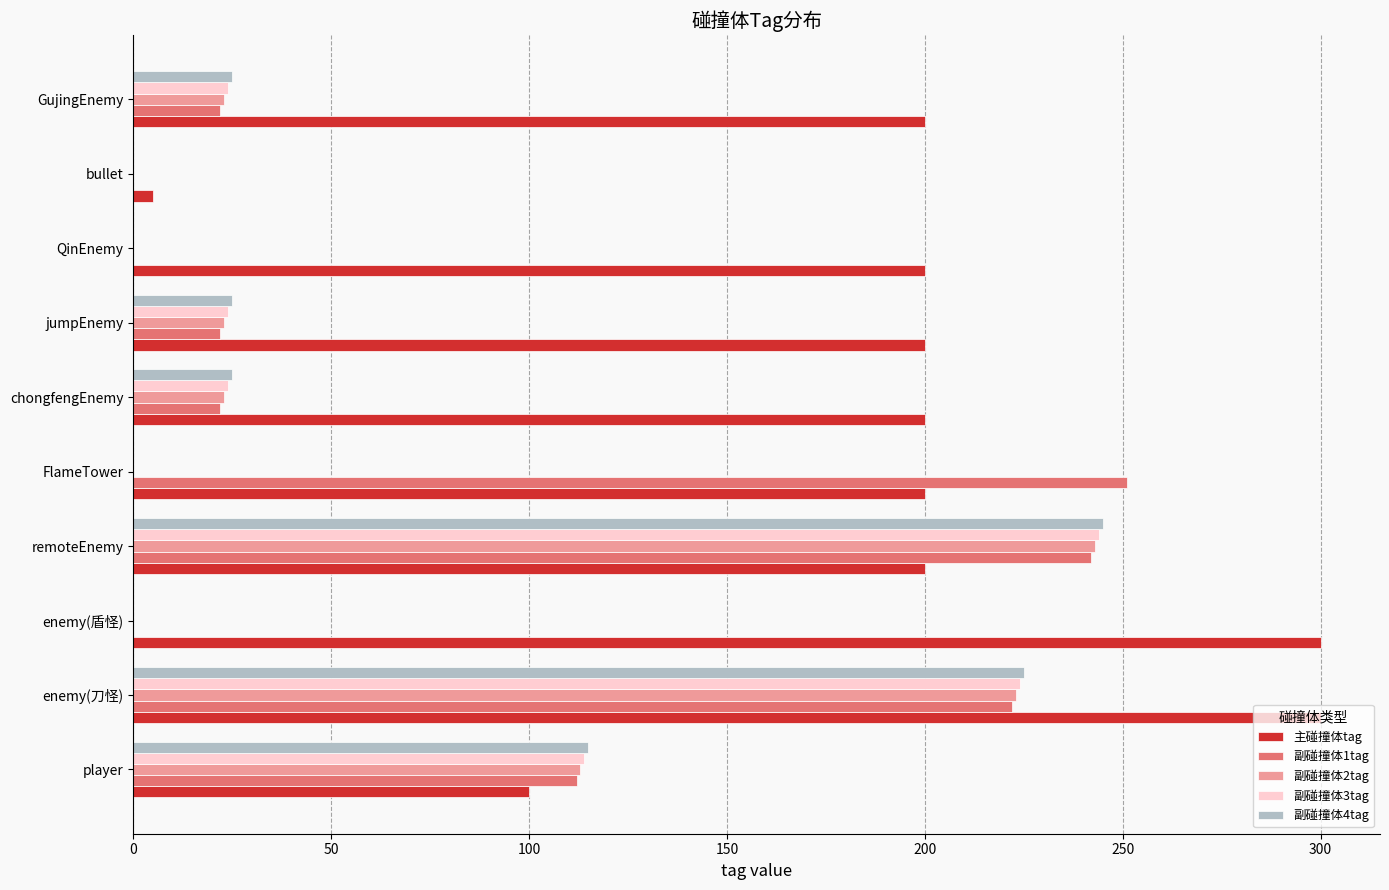

Is the value of 副碰撞体4tag at bullet greater than the value of 副碰撞体1tag at remoteEnemy?

No